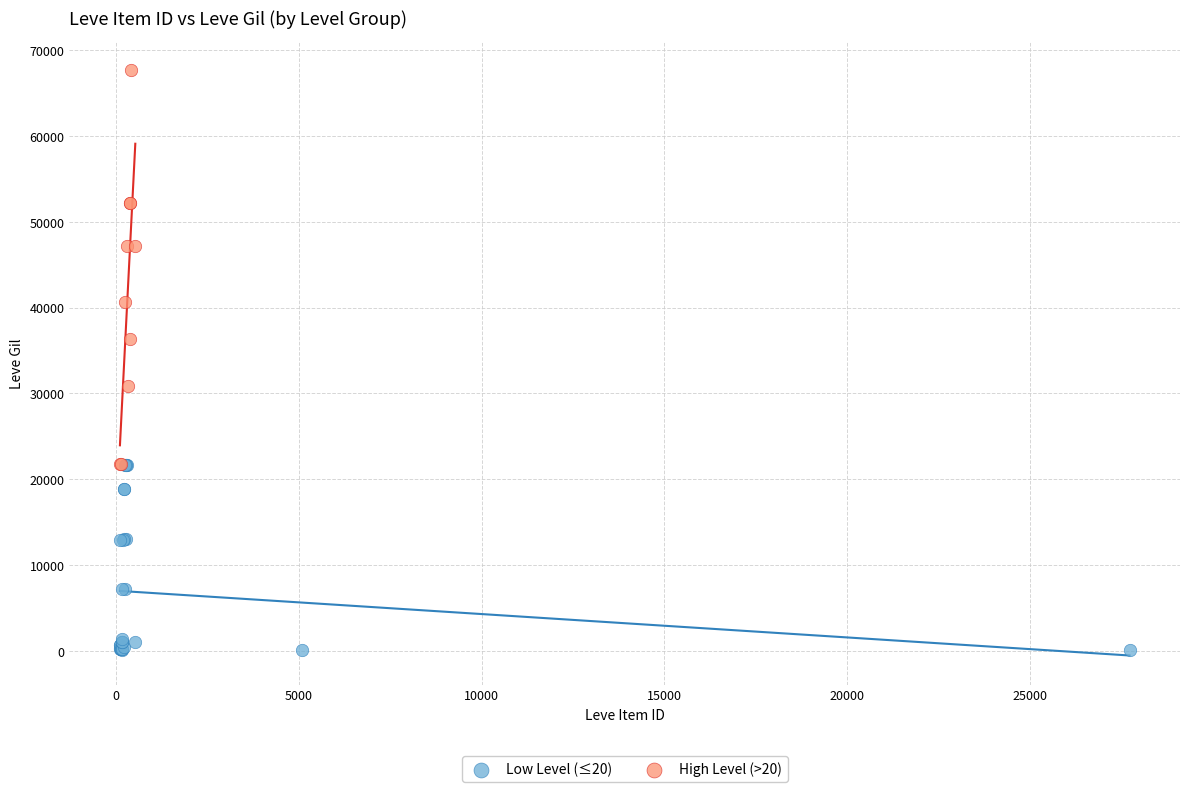

What are all the series names shown in the legend?

Low Level (≤20), High Level (>20)